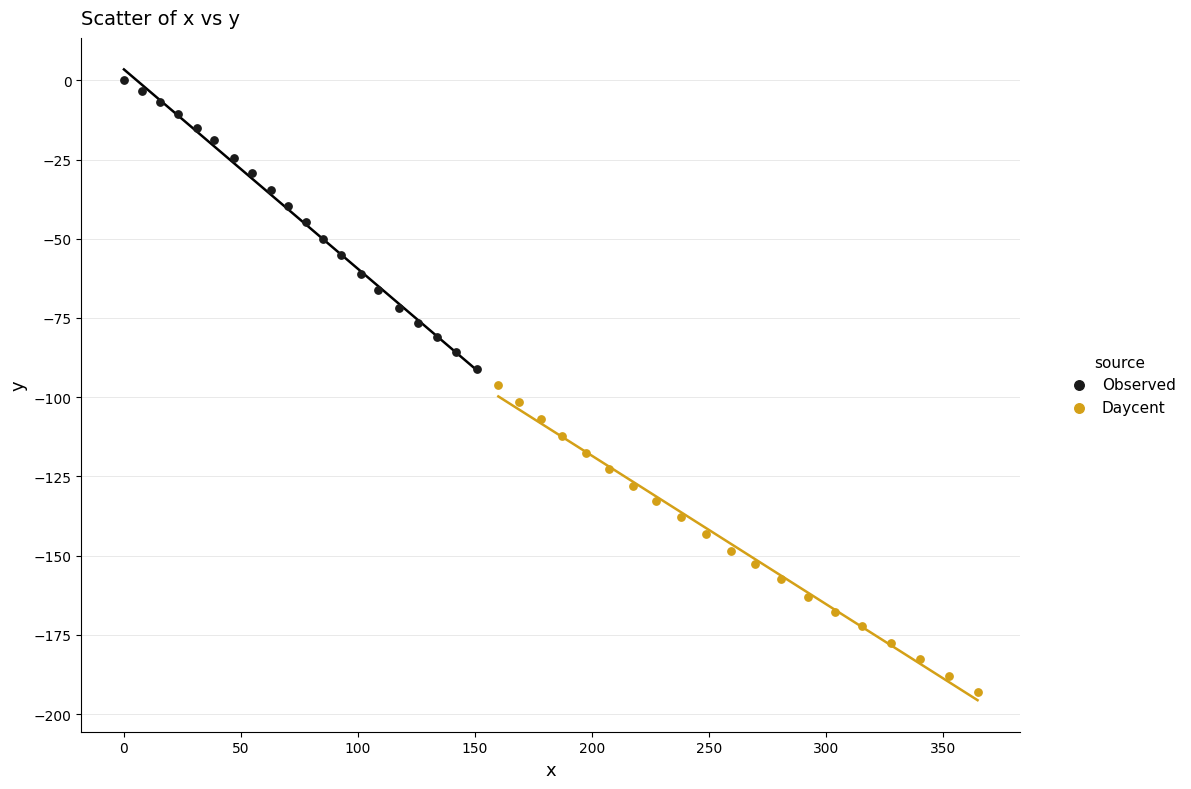

Which series contains the highest Y value?

Observed